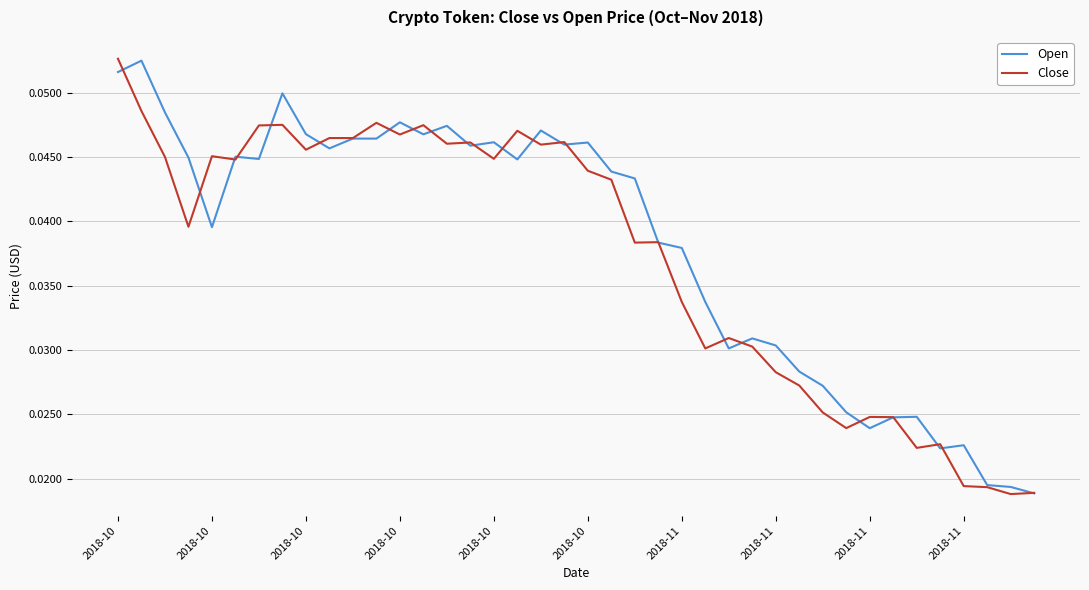

How many lines are shown in the chart?

2